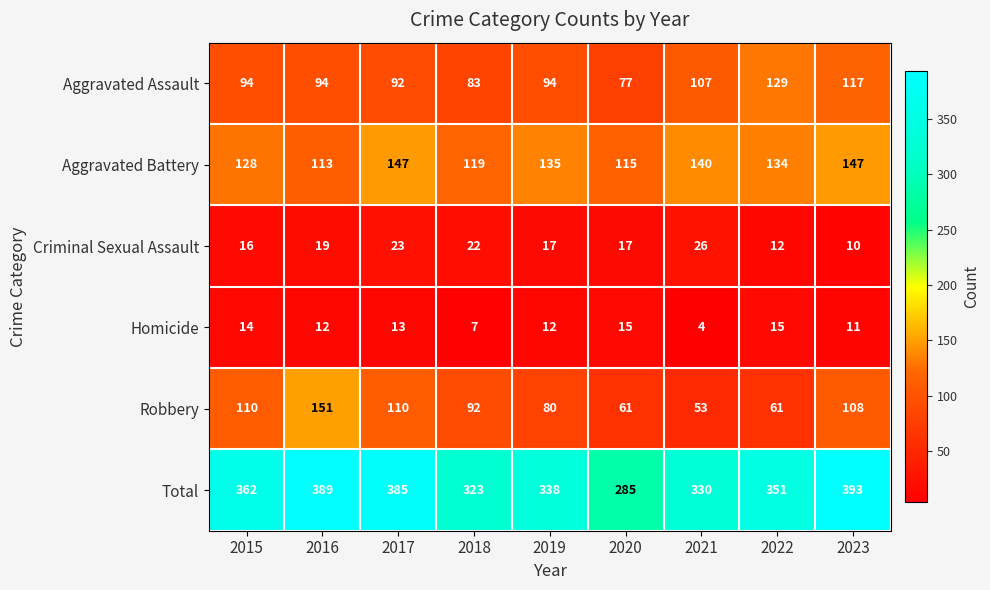

At 2017, list the series in order from smallest to largest.

Homicide, Criminal Sexual Assault, Aggravated Assault, Robbery, Aggravated Battery, Total